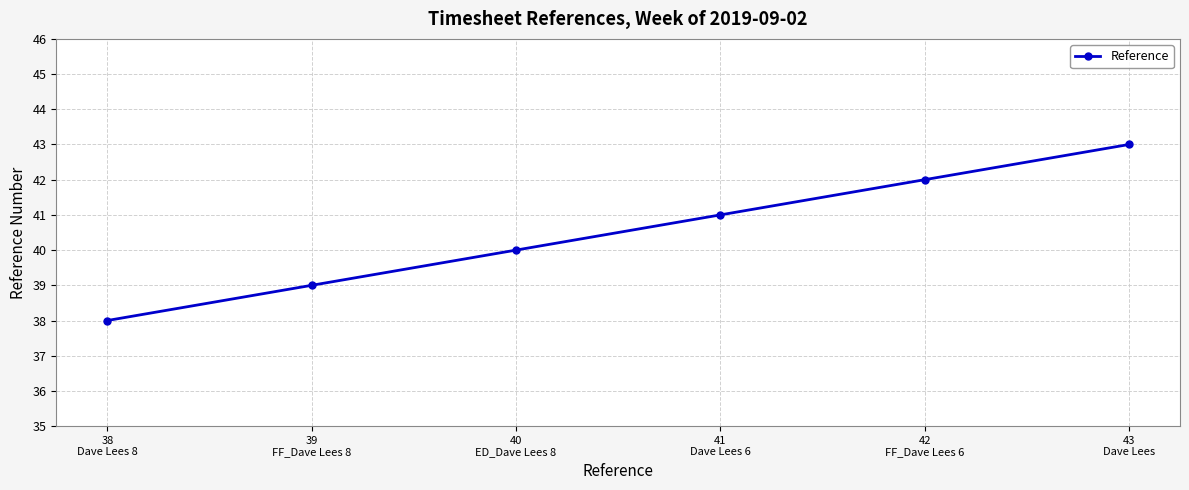

Rank the categories by value from lowest to highest.

38
Dave Lees 8, 39
FF_Dave Lees 8, 40
ED_Dave Lees 8, 41
Dave Lees 6, 42
FF_Dave Lees 6, 43
Dave Lees